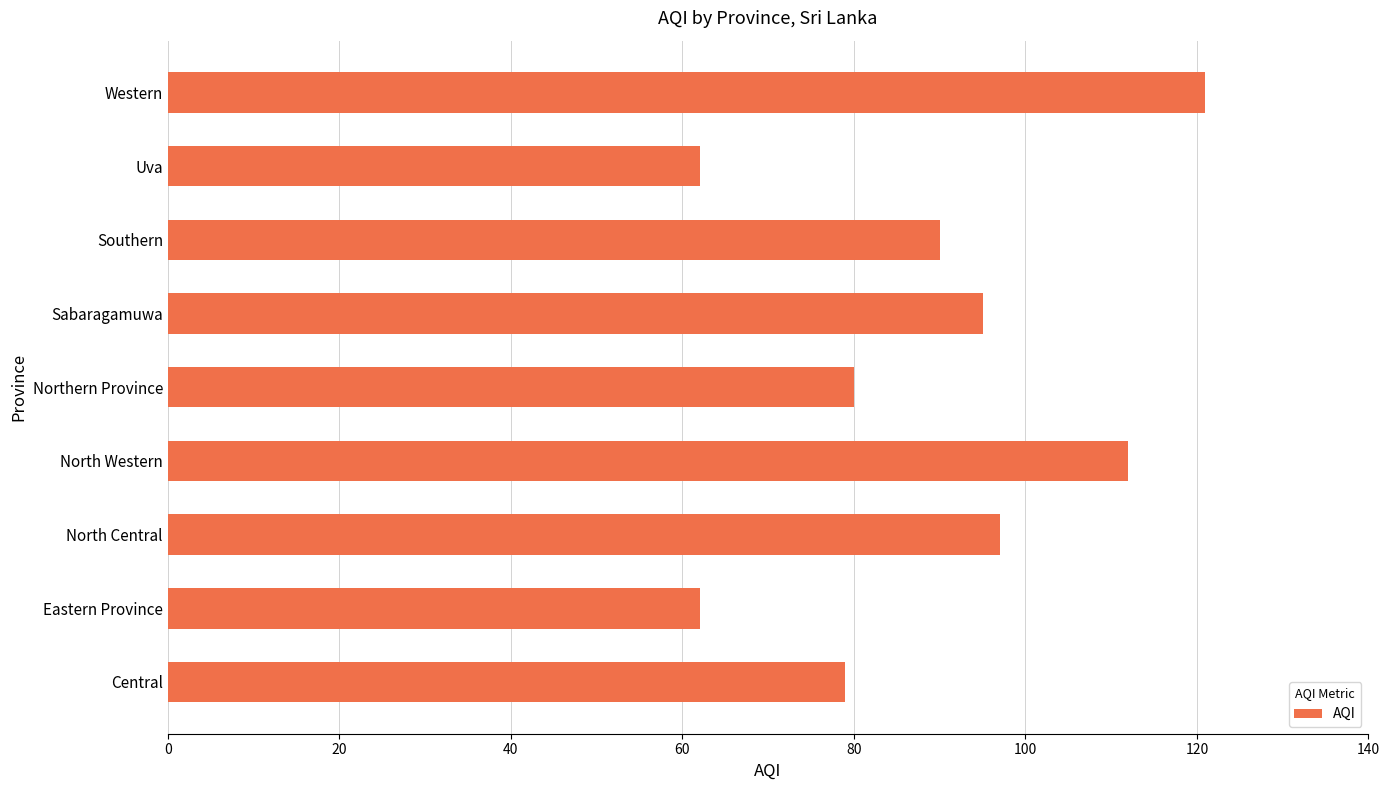

Reading bottom to top, extract all data points from this chart.

79	62	97	112	80	95	90	62	121